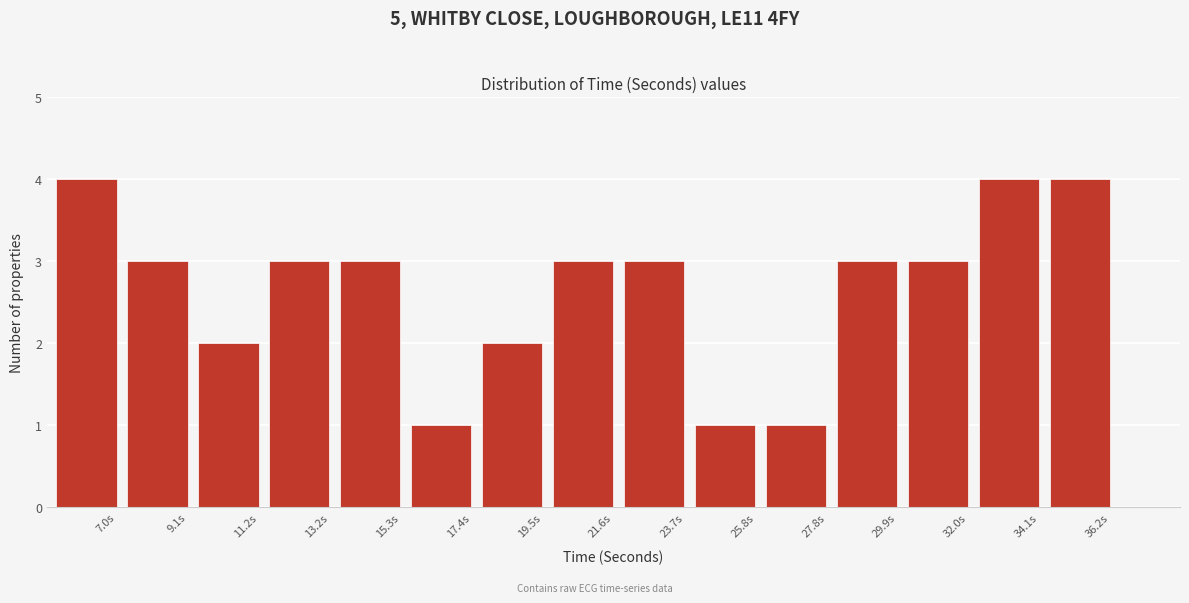

Reading left to right, what are all the values shown in this chart?

4	3	2	3	3	1	2	3	3	1	1	3	3	4	4